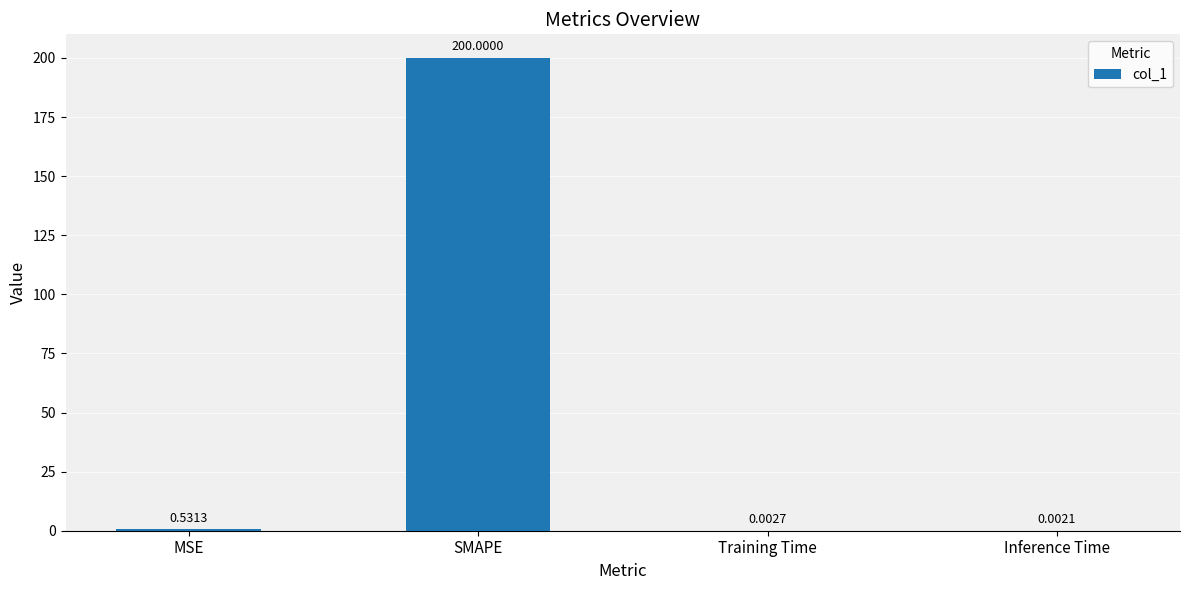

Which has a higher value, SMAPE or MSE?

SMAPE